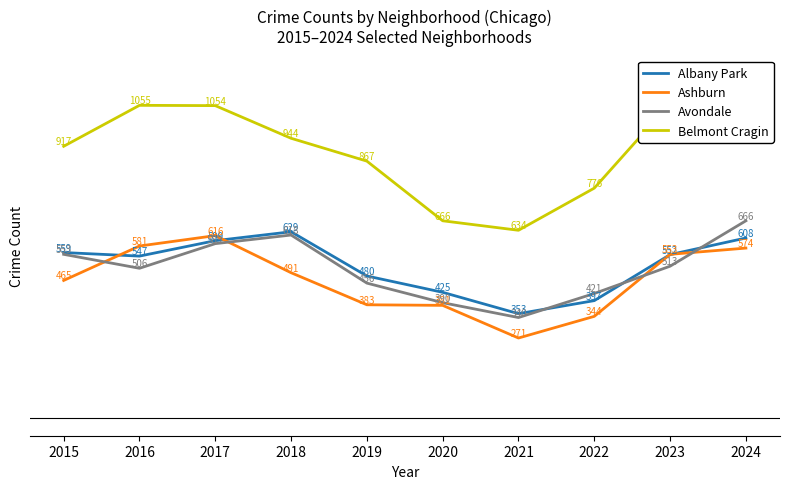

What are all the series names shown in the legend?

Albany Park, Ashburn, Avondale, Belmont Cragin